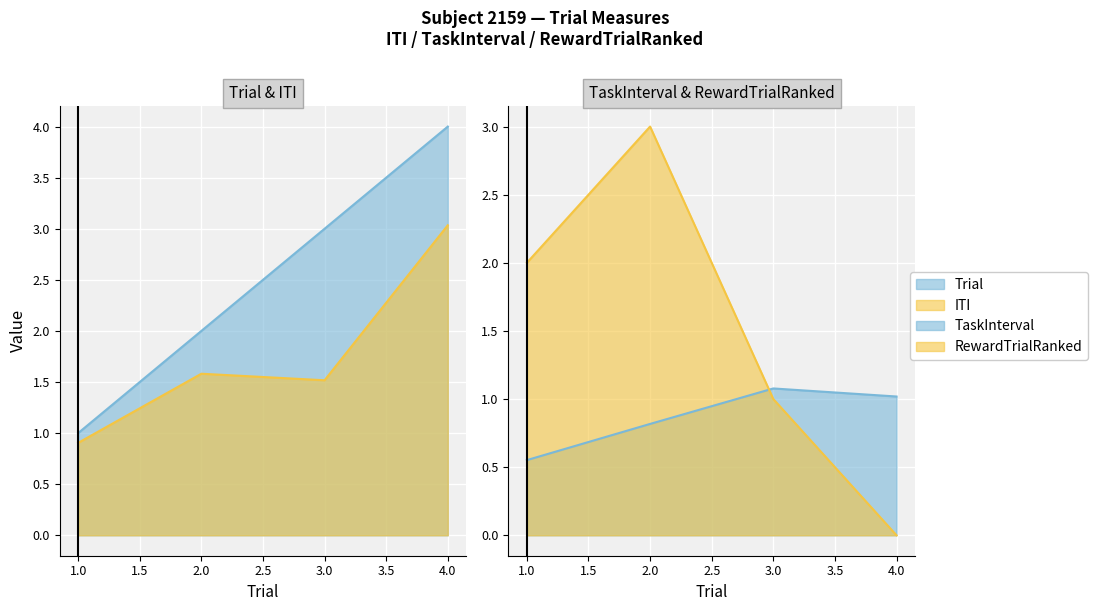

Where does the TaskInterval series first go above 1?

3